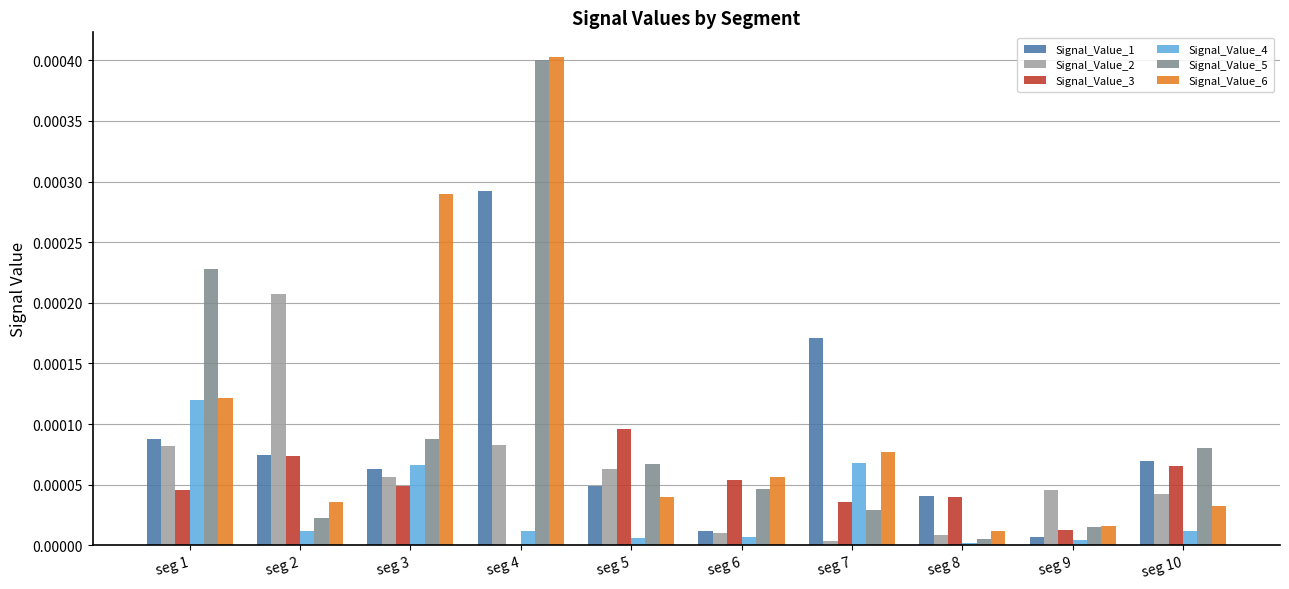

Which series changed the most between seg 3 and seg 8?

Signal_Value_6